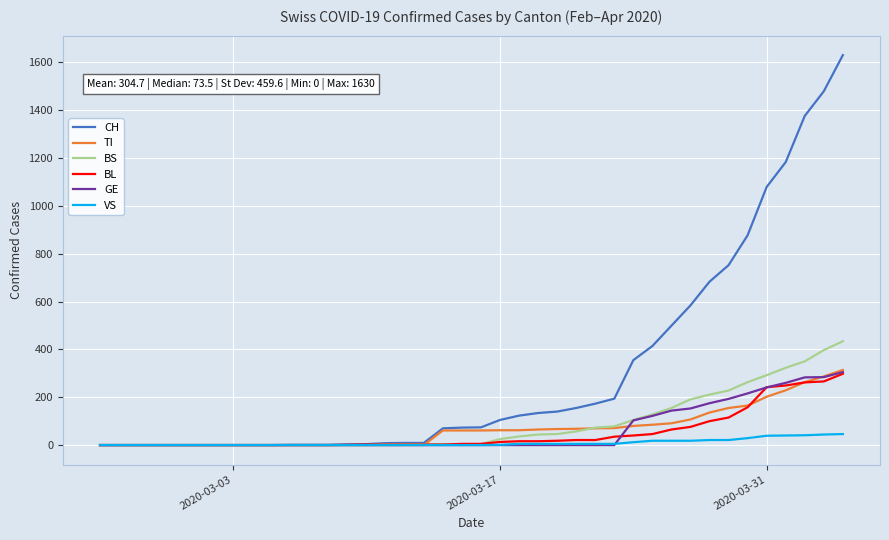

Count the number of categories in the chart.

40